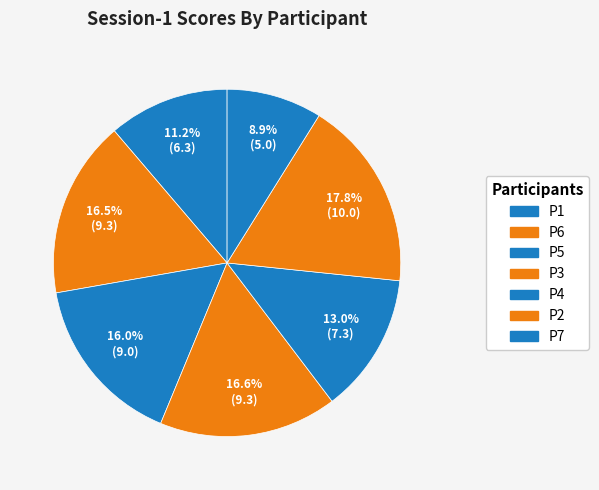

To the nearest percent, what is the average slice percentage?

14%